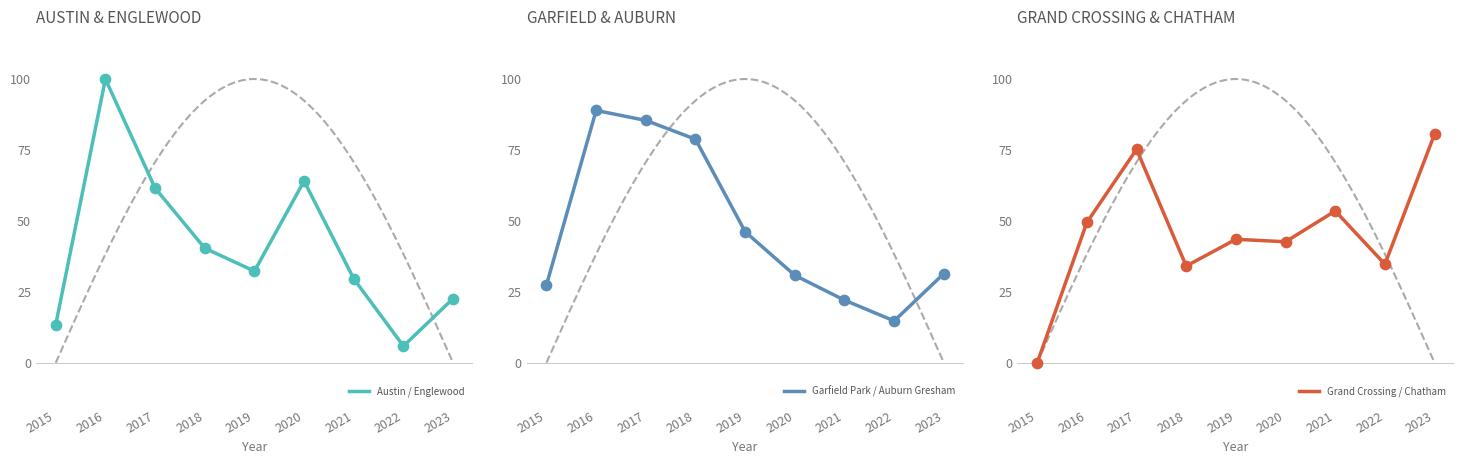

At how many categories does at least one series exceed 9?

9